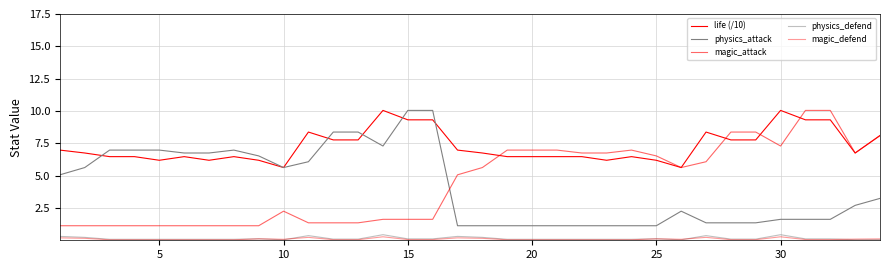

What is the maximum value for life (/10)?

10.0